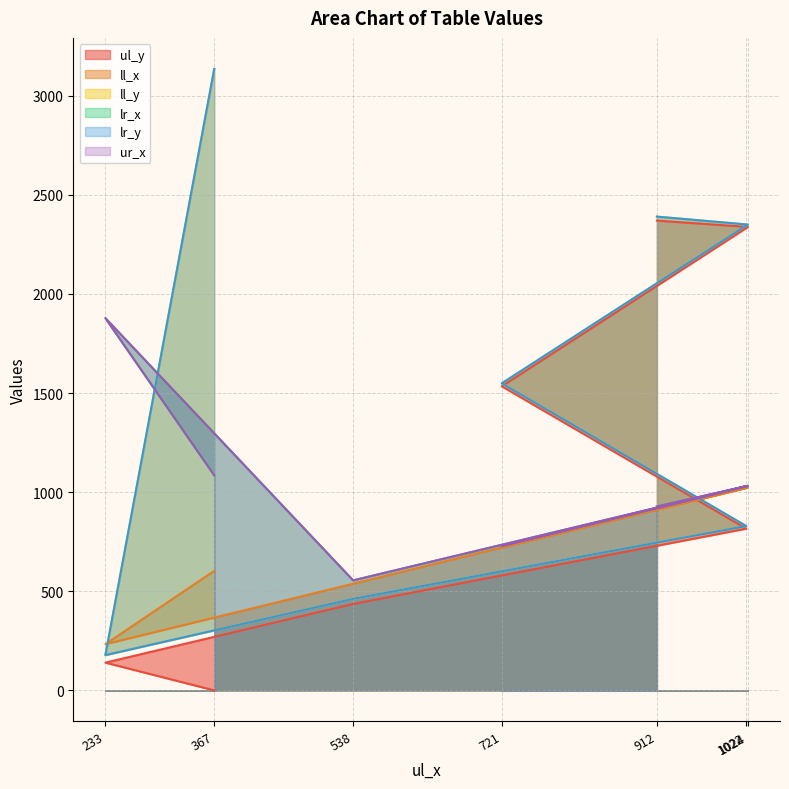

Which series ends up on top after the final intersection of ll_y and lr_x?

ll_y